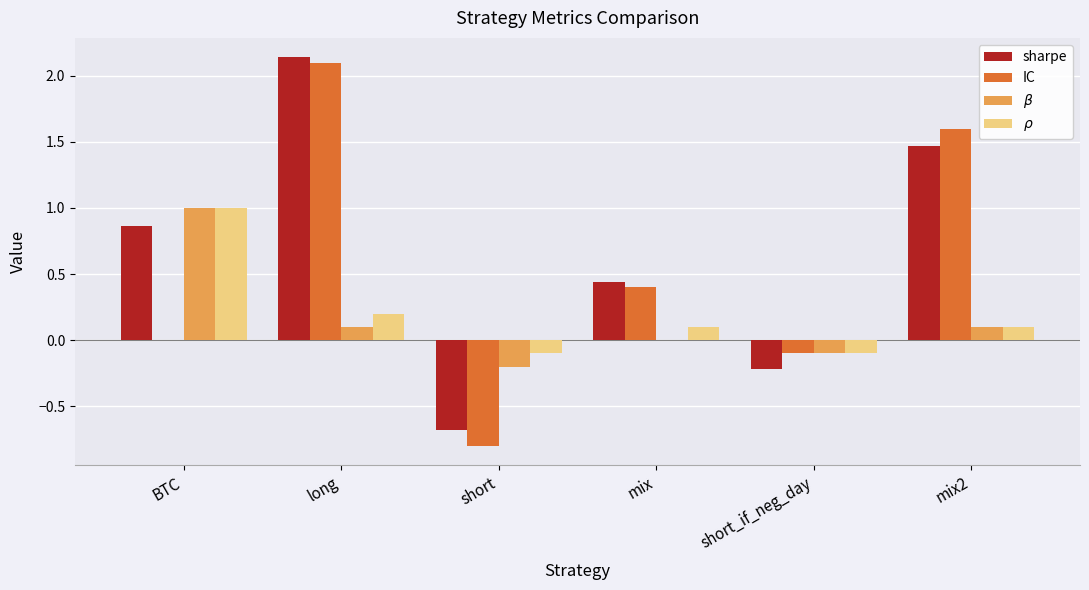

The IC series shows -0.1 at short_if_neg_day. True or false?

True